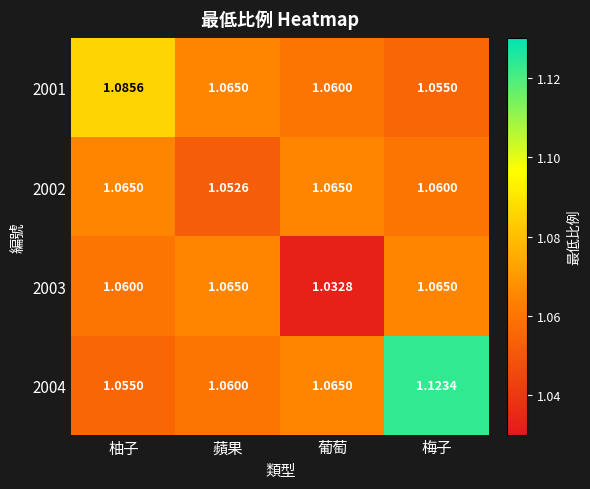

Which category has the lowest value in the 2004 series?

柚子